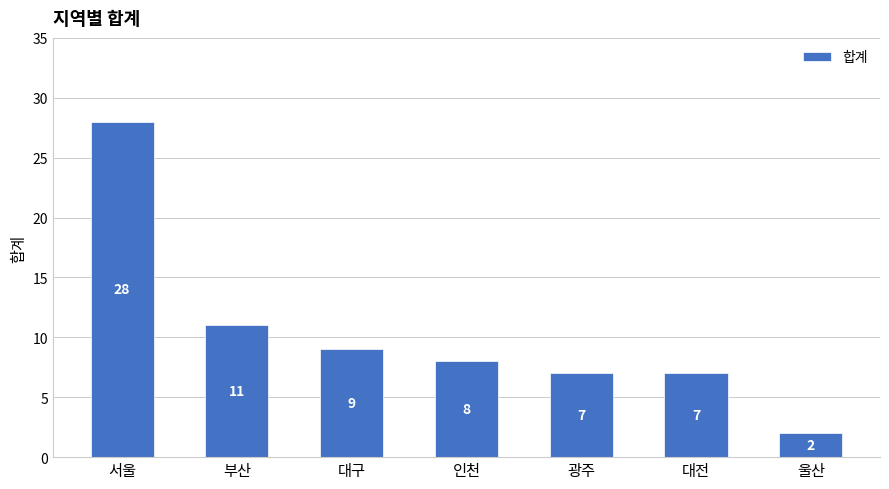

Are the bars grouped side by side (vs. stacked)?

No